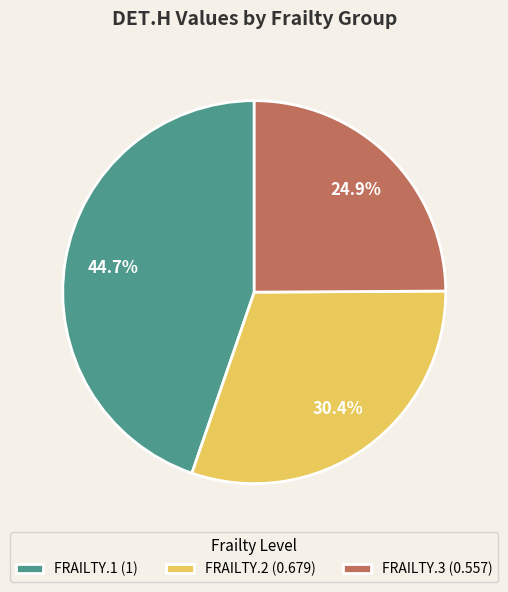

Is FRAILTY.1 (1) the majority of the pie?

No